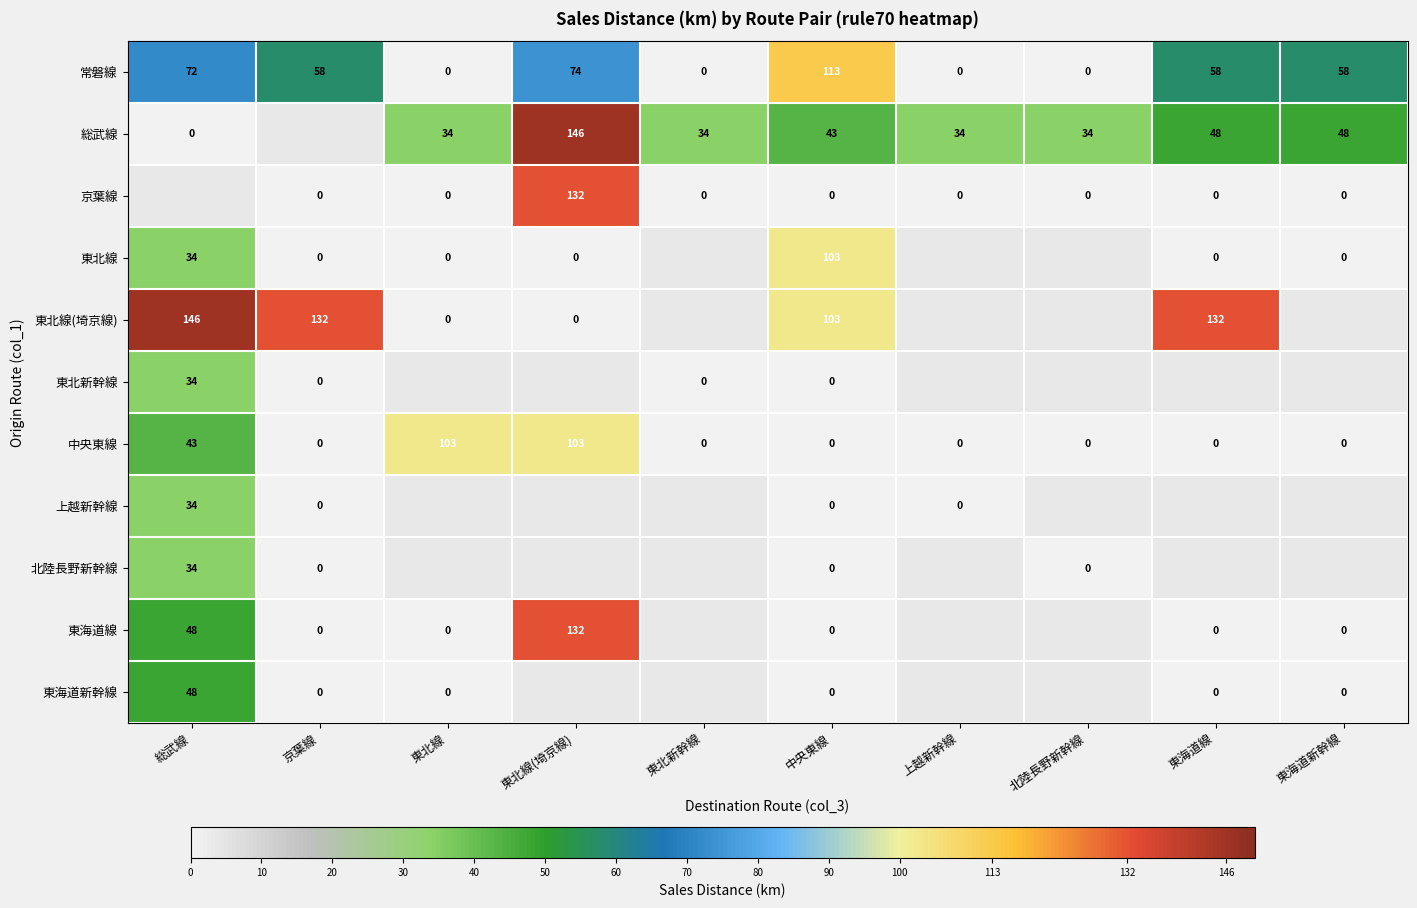

What is the average value of the 中央東線 series?

25